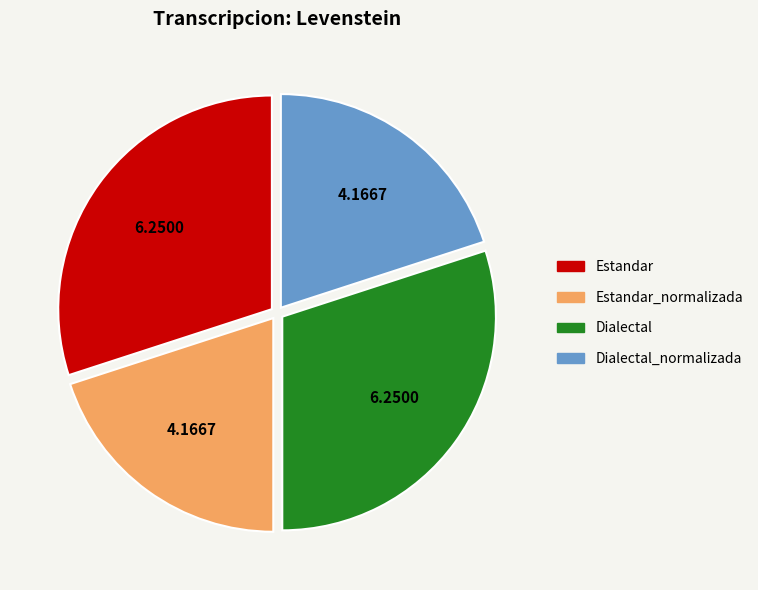

Is there any slice that represents more than half of the pie?

No